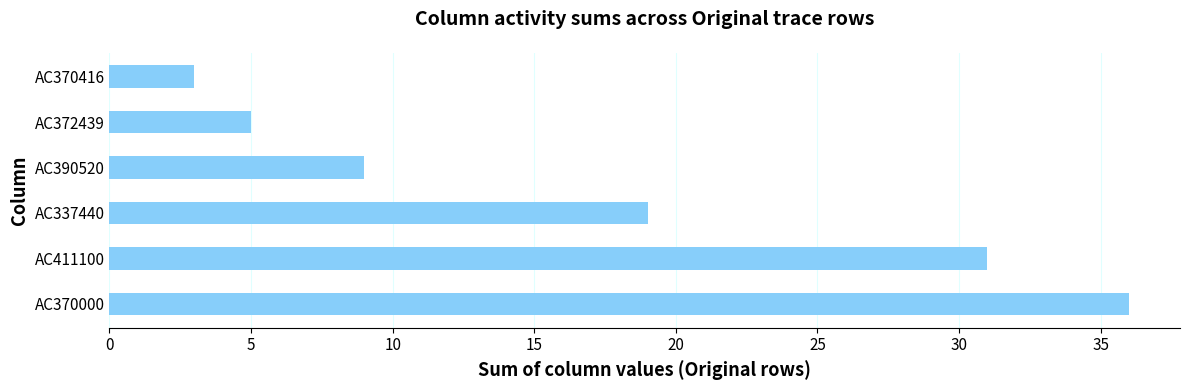

What is the change in value from AC337440 to AC372439?

-14